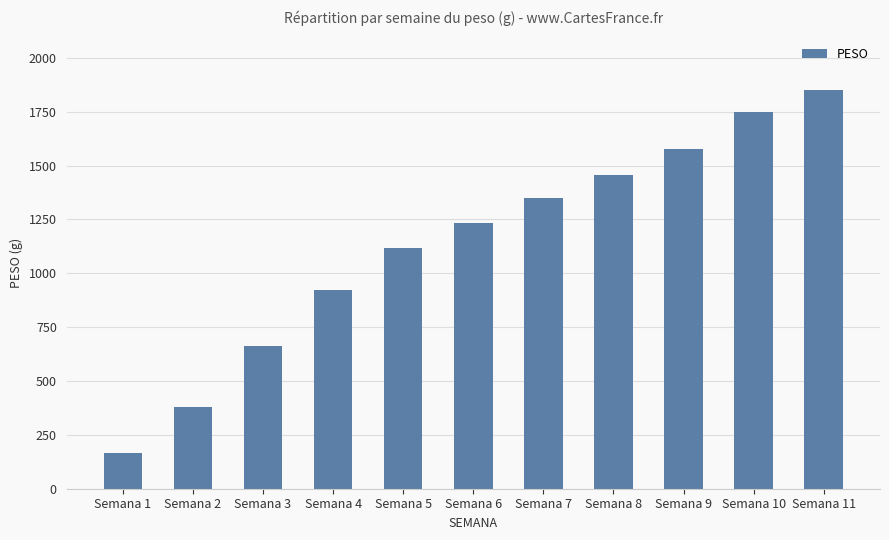

Approximately how many times larger is the value at Semana 7 compared to Semana 2?

3.6